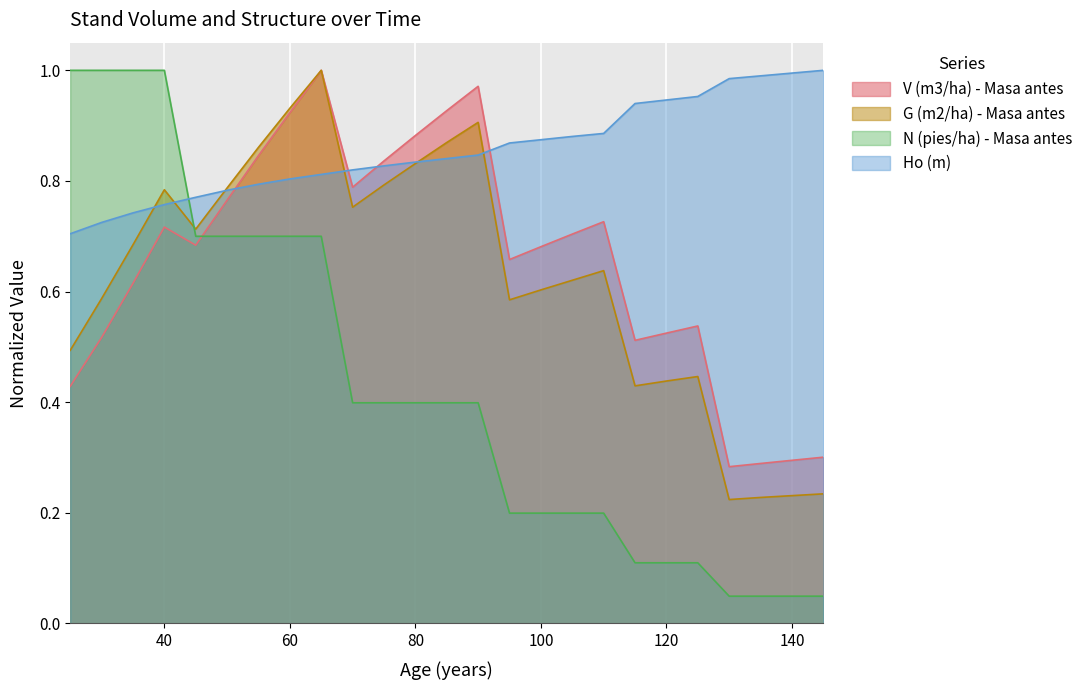

At which category does G (m2/ha) - Masa antes reach its first local valley?

45